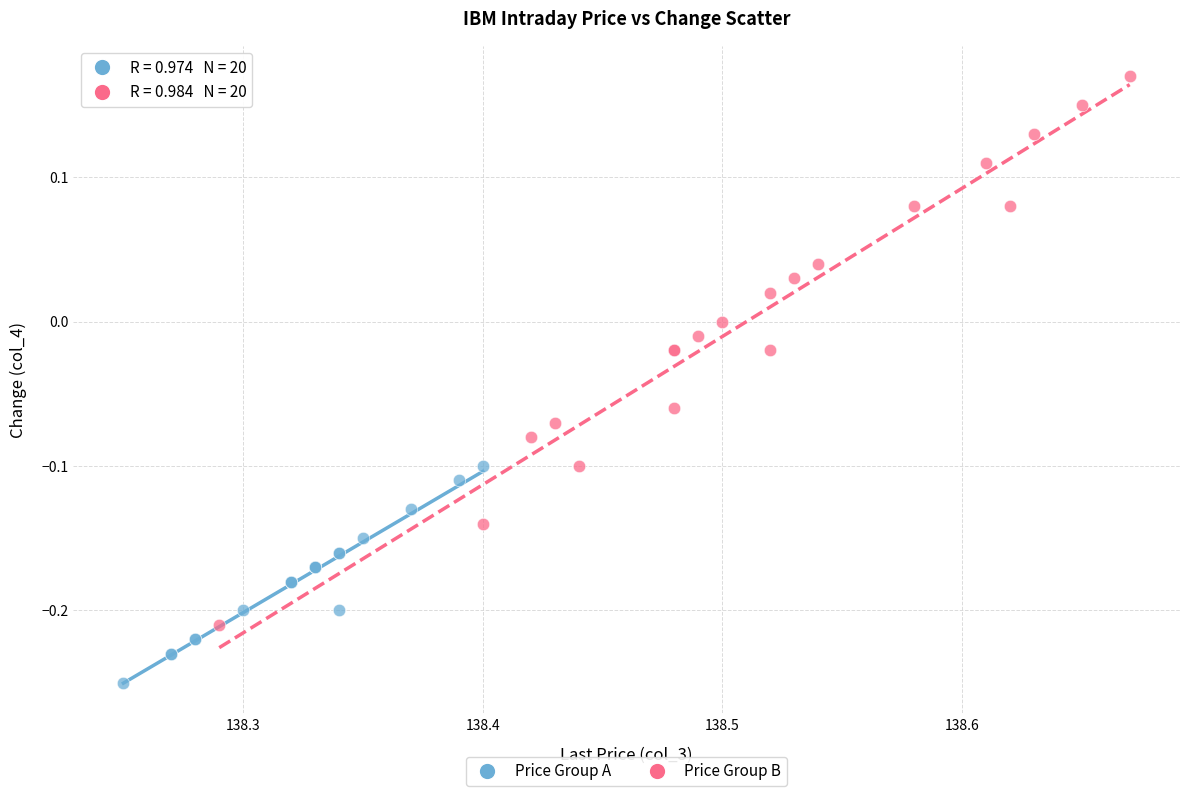

Which series contains the lowest Y value?

Price Group A